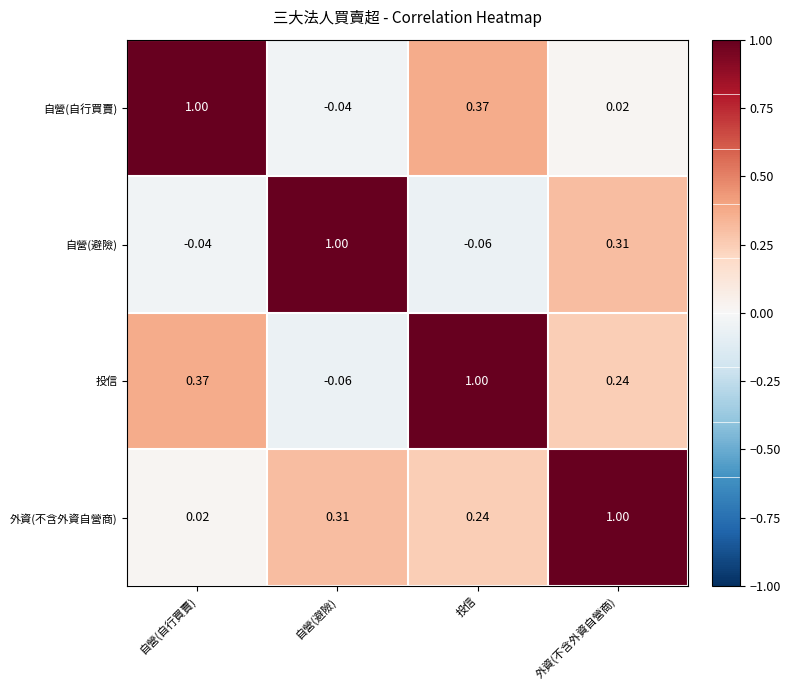

At which label does 外資(不含外資自營商) reach its peak?

外資(不含外資自營商)